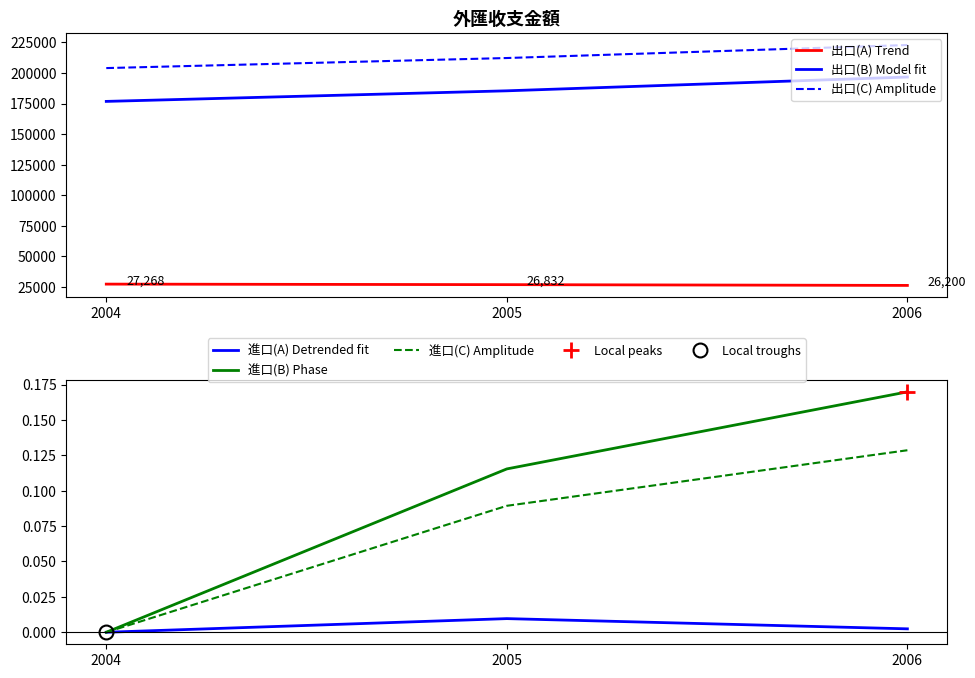

Reading right to left, extract all data points from this chart.

出口(A) Trend: 2006=26200.0	2005=26832.0	2004=27268.0
出口(B) Model fit: 2006=196725.0	2005=185450.0	2004=176786.0
出口(C) Amplitude: 2006=222924.0	2005=212282.0	2004=204054.0
進口(A) Detrended fit: 2006=0.0	2005=0.0	2004=0.0
進口(B) Phase: 2006=0.2	2005=0.1	2004=0.0
進口(C) Amplitude: 2006=0.1	2005=0.1	2004=0.0